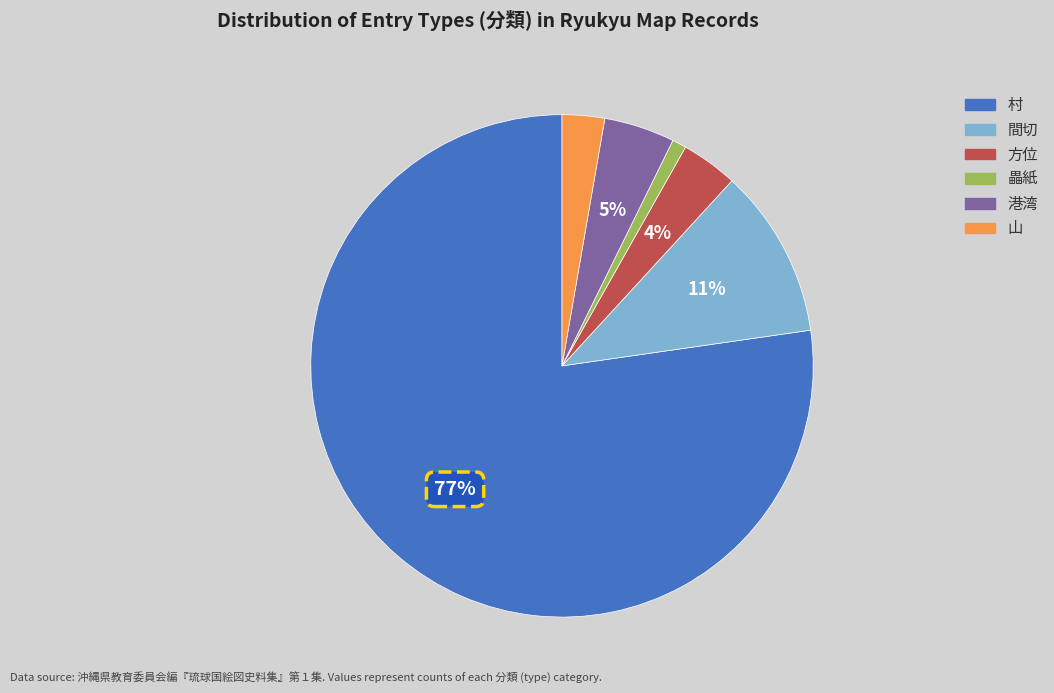

What is the smallest slice in the pie chart?

畾紙